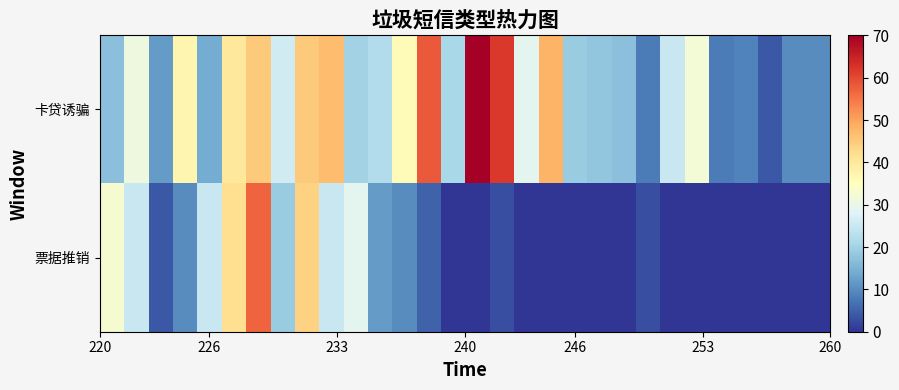

Reading right to left, what are all the values shown in this chart?

卡贷诱骗: 10	10	4	9	8	32	25	8	17	18	19	48	29	62	70	21	58	36	22	20	47	45	26	45	40	14	37	12	31	17
票据推销: 0	0	0	0	0	0	0	3	0	0	0	0	0	3	0	0	5	10	12	29	25	44	19	57	42	25	10	4	25	33